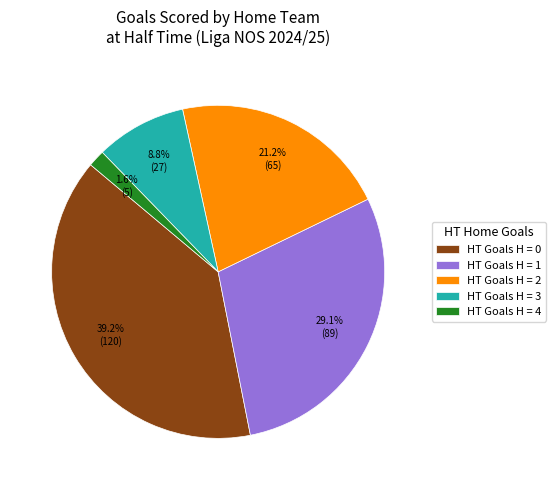

What is the total percentage of HT Goals H = 1 and HT Goals H = 4?

30.7%